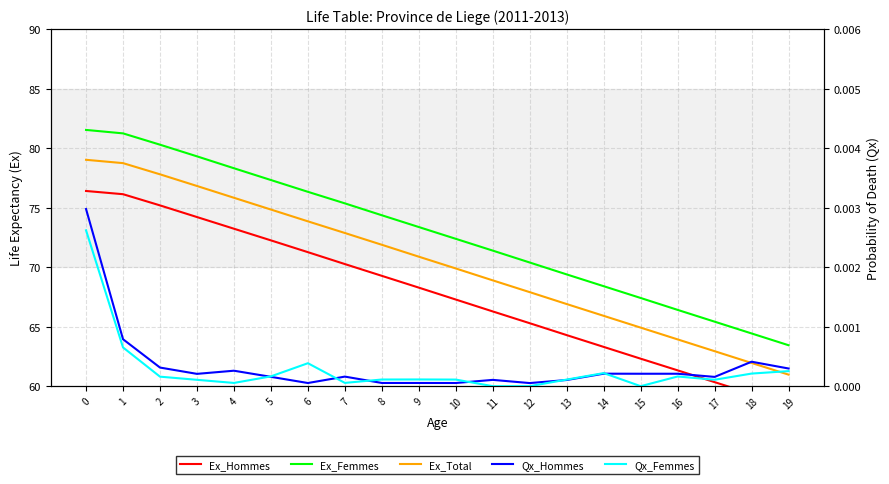

What is the difference between the Ex_Femmes values at 0 and 8?

7.2